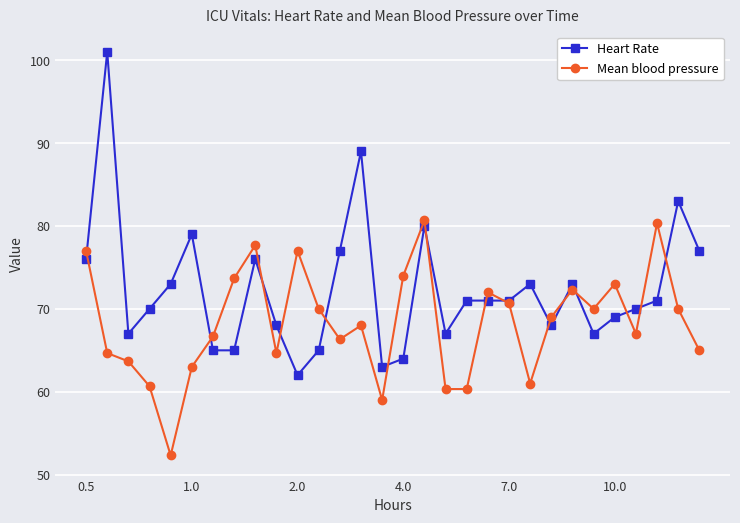

Count the number of data series in this chart.

2